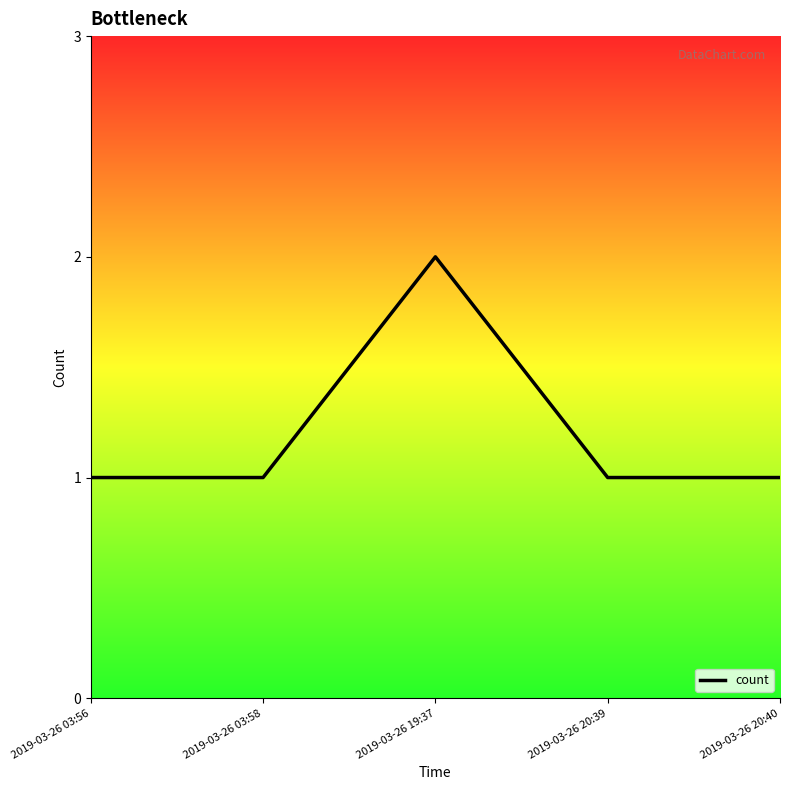

How many distinct data groups are displayed?

1